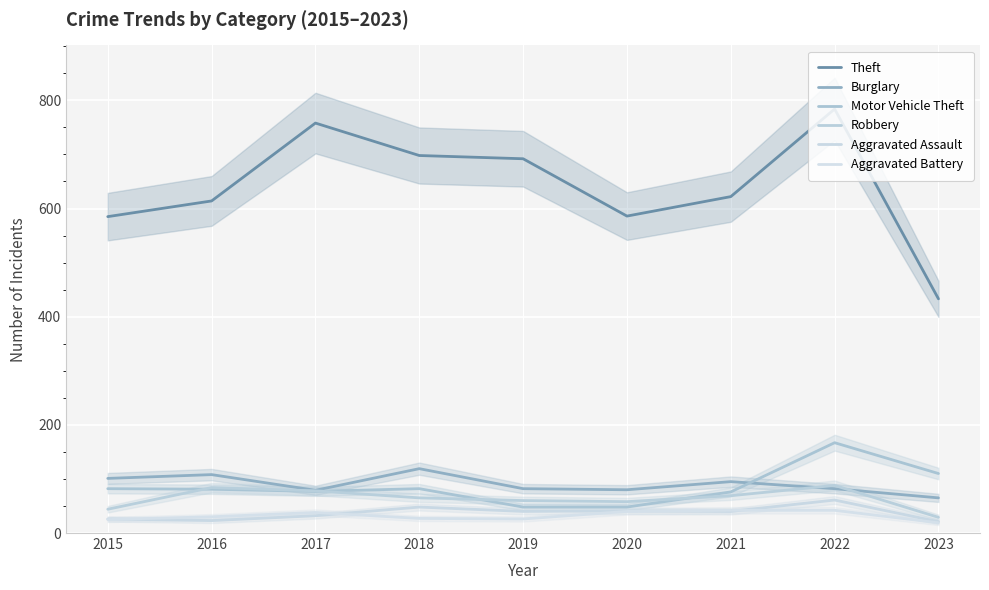

How many values in the Aggravated Assault series are below 40?

4